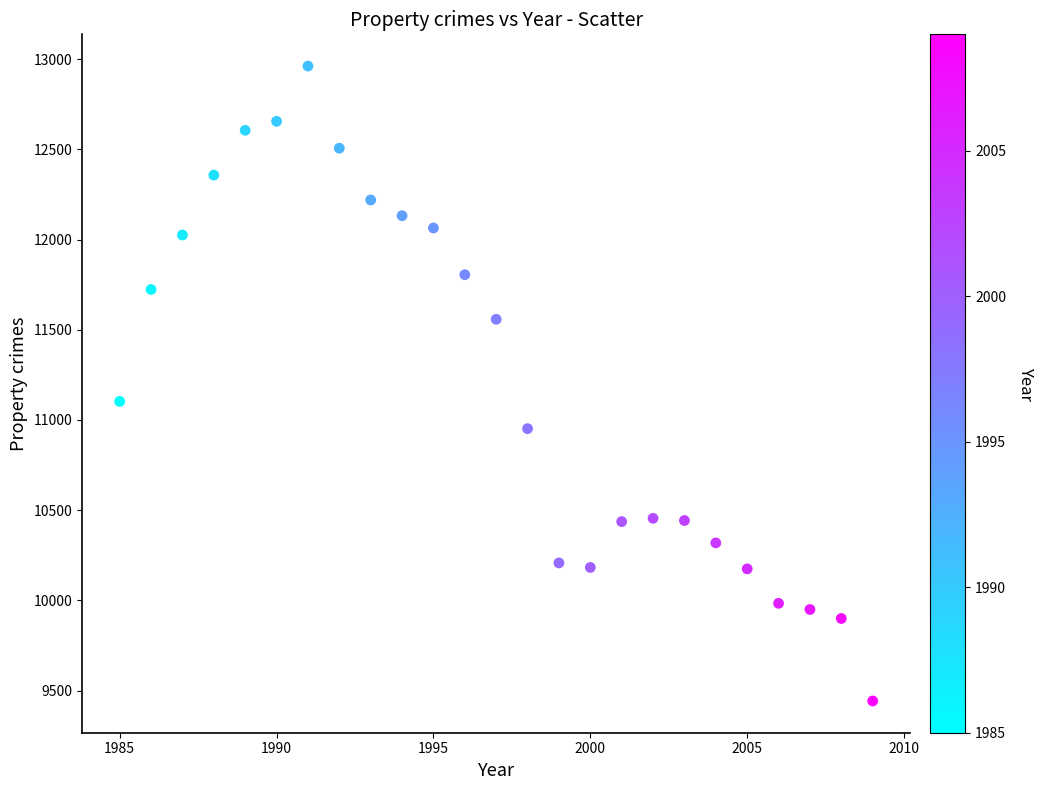

What Y value in the scatter plot is closest to 11202?

11103